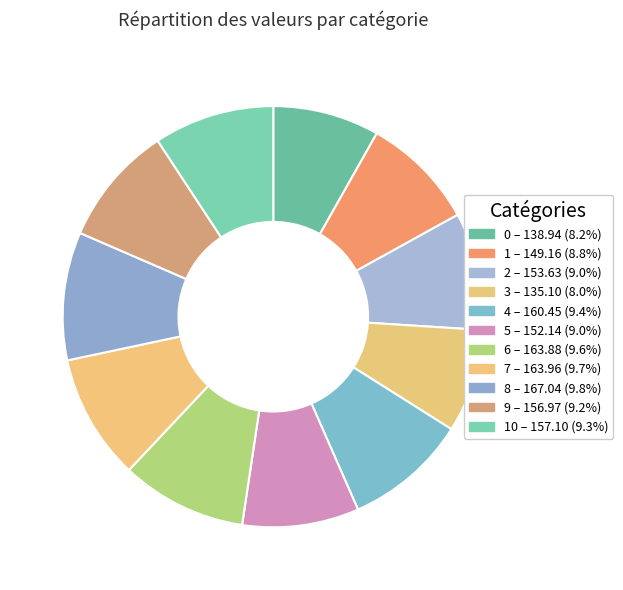

Count the number of slices in the pie.

11